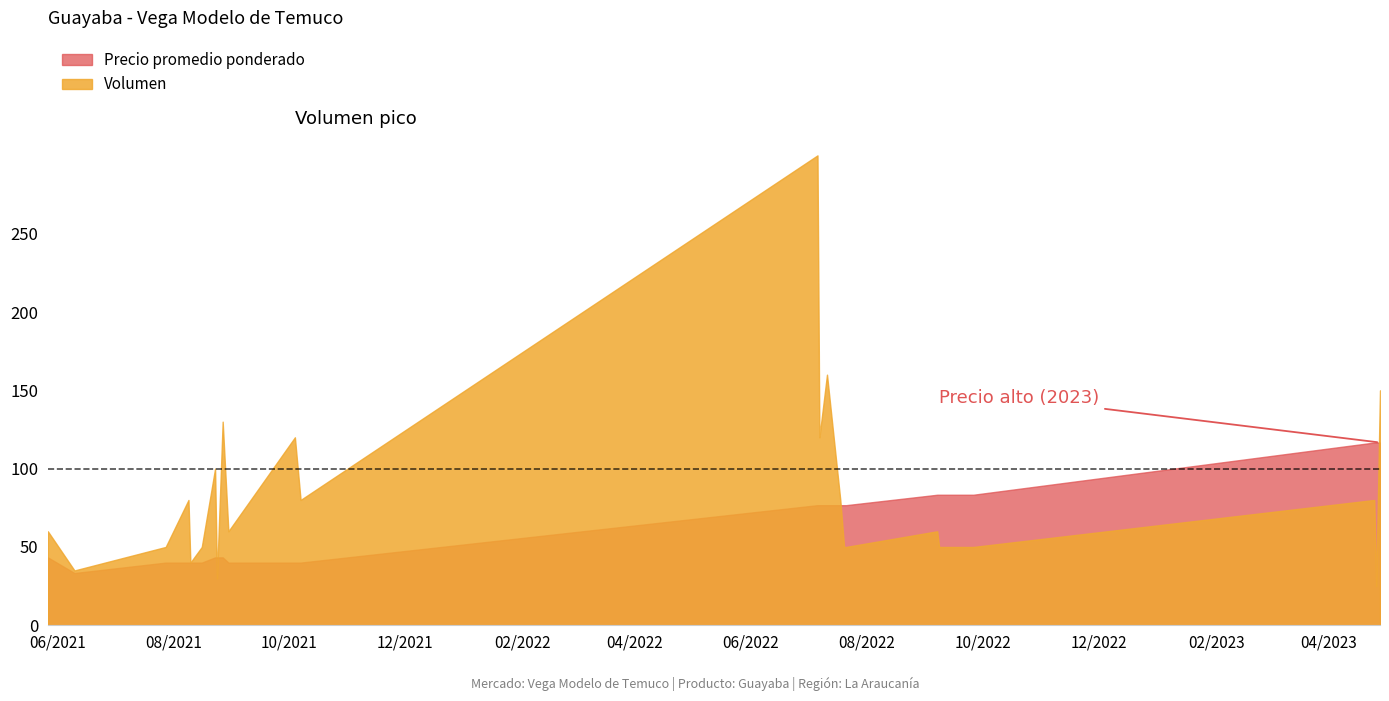

Which series has the largest total across all categories?

Volumen